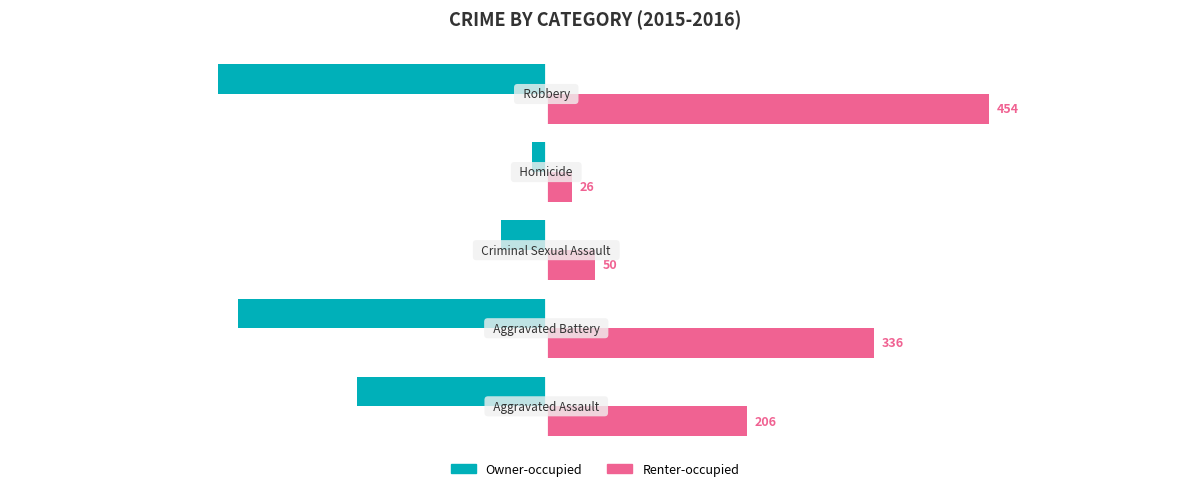

What is the lowest value of the Renter-occupied series?

26